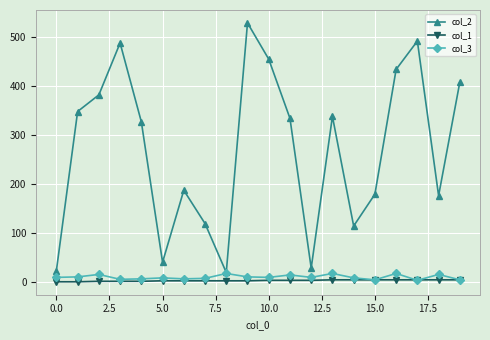

Does the chart display data point markers on the line(s)?

Yes